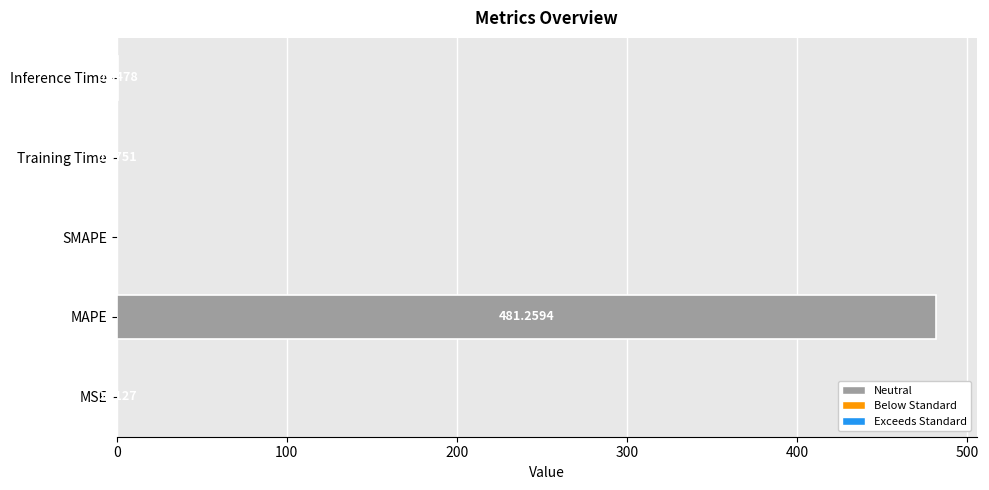

Which label corresponds to the largest value in the chart?

MAPE